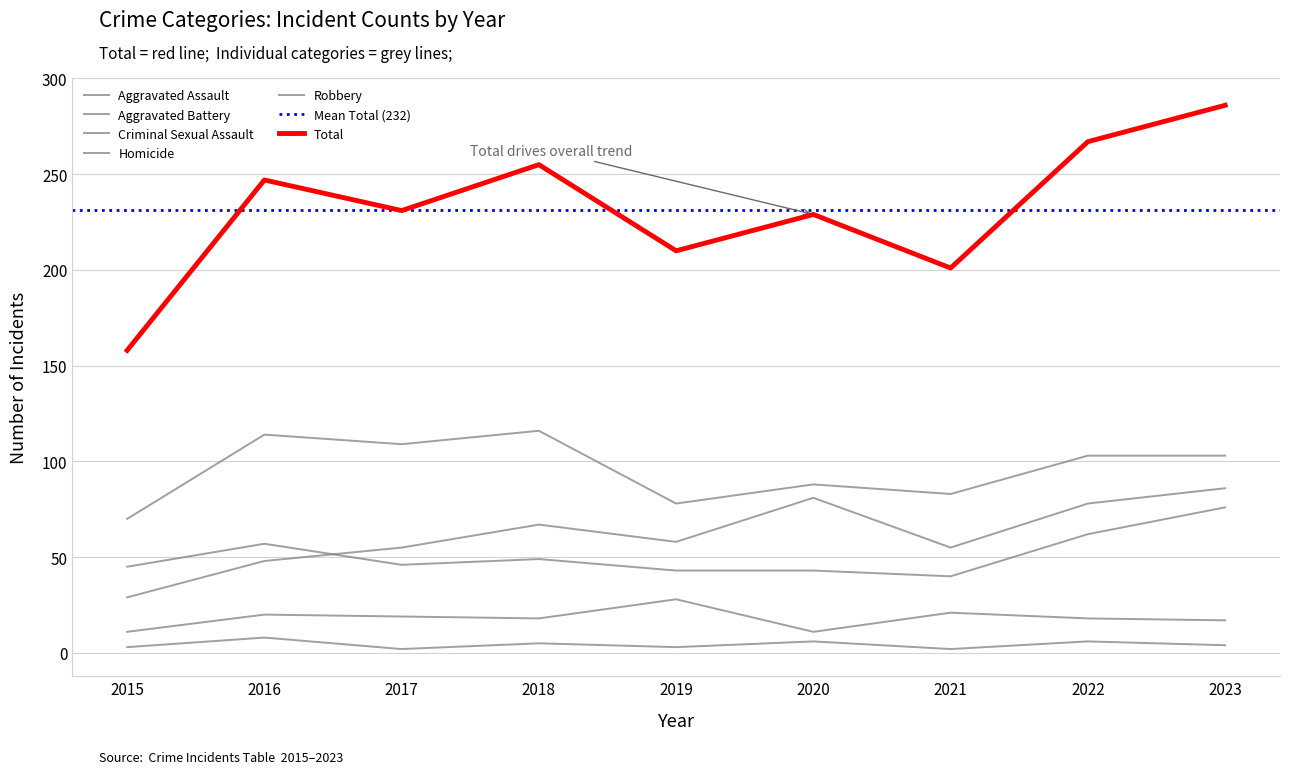

Which series has the largest total across all categories?

Total